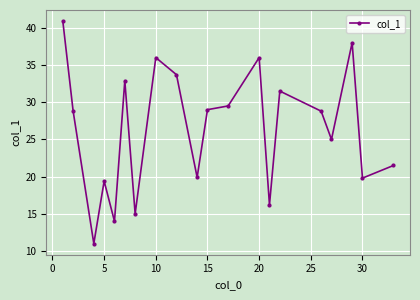

What is the value of the 5th point from the left?

14.0